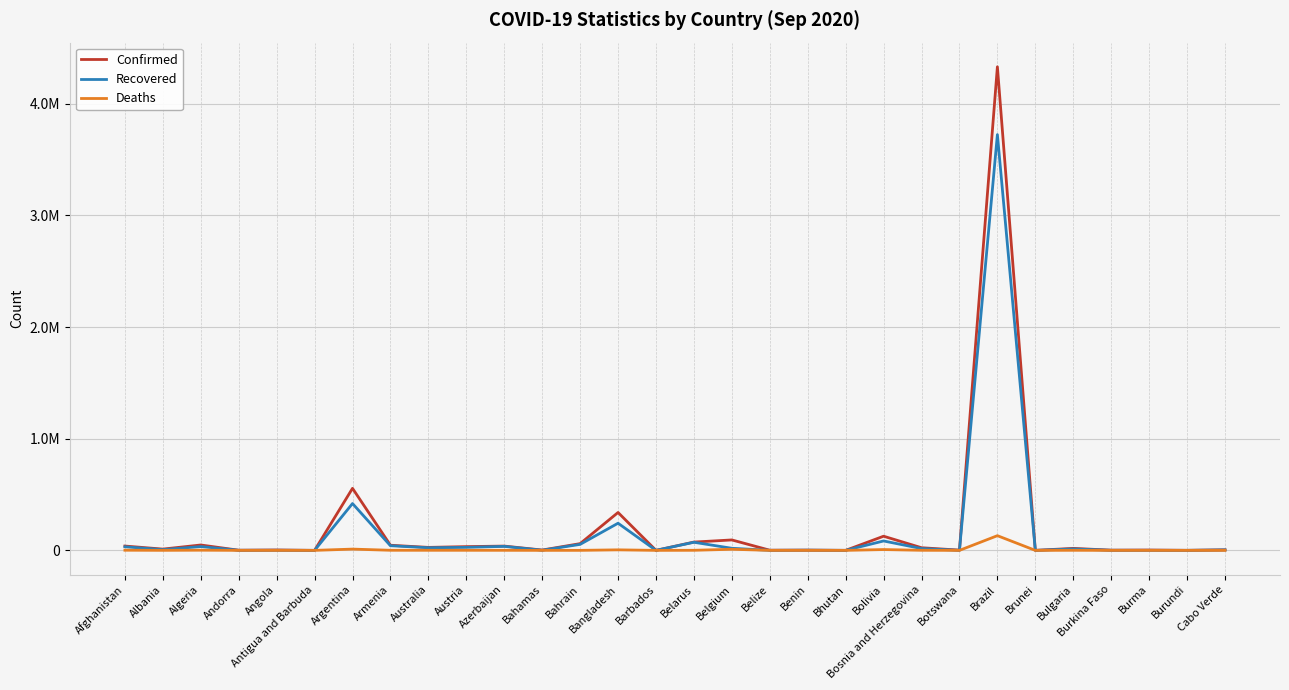

What is the sum of all Deaths values?

174346